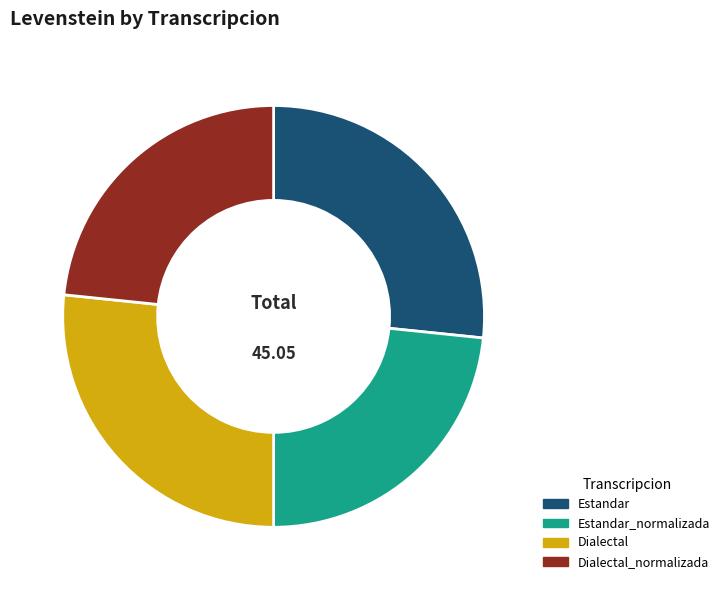

Approximately how many times larger is the value at Dialectal_normalizada compared to Estandar_normalizada?

1.0